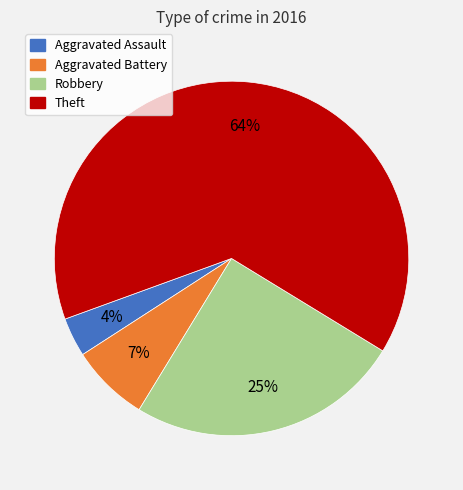

Which category accounts for the majority?

Theft